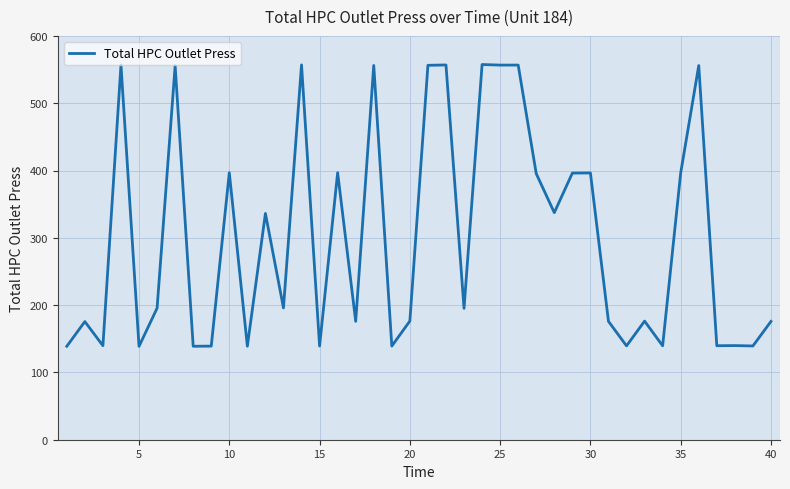

Does the chart have visible grid lines?

Yes